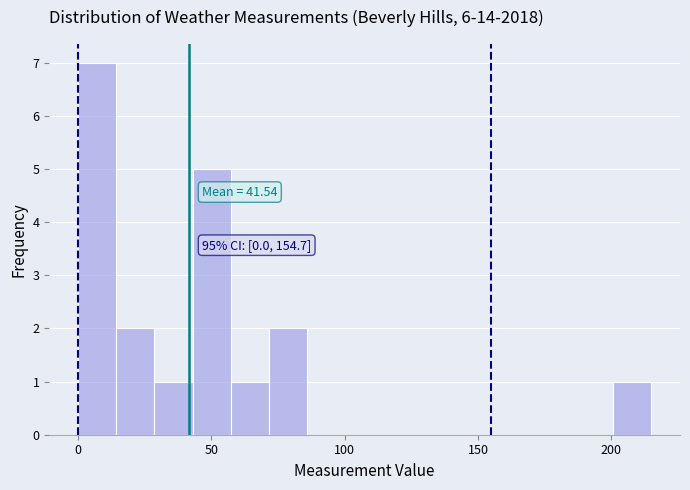

Around what value on the x-axis is the tallest bar? Give the approximate position of its centre, as read against the axis.

5